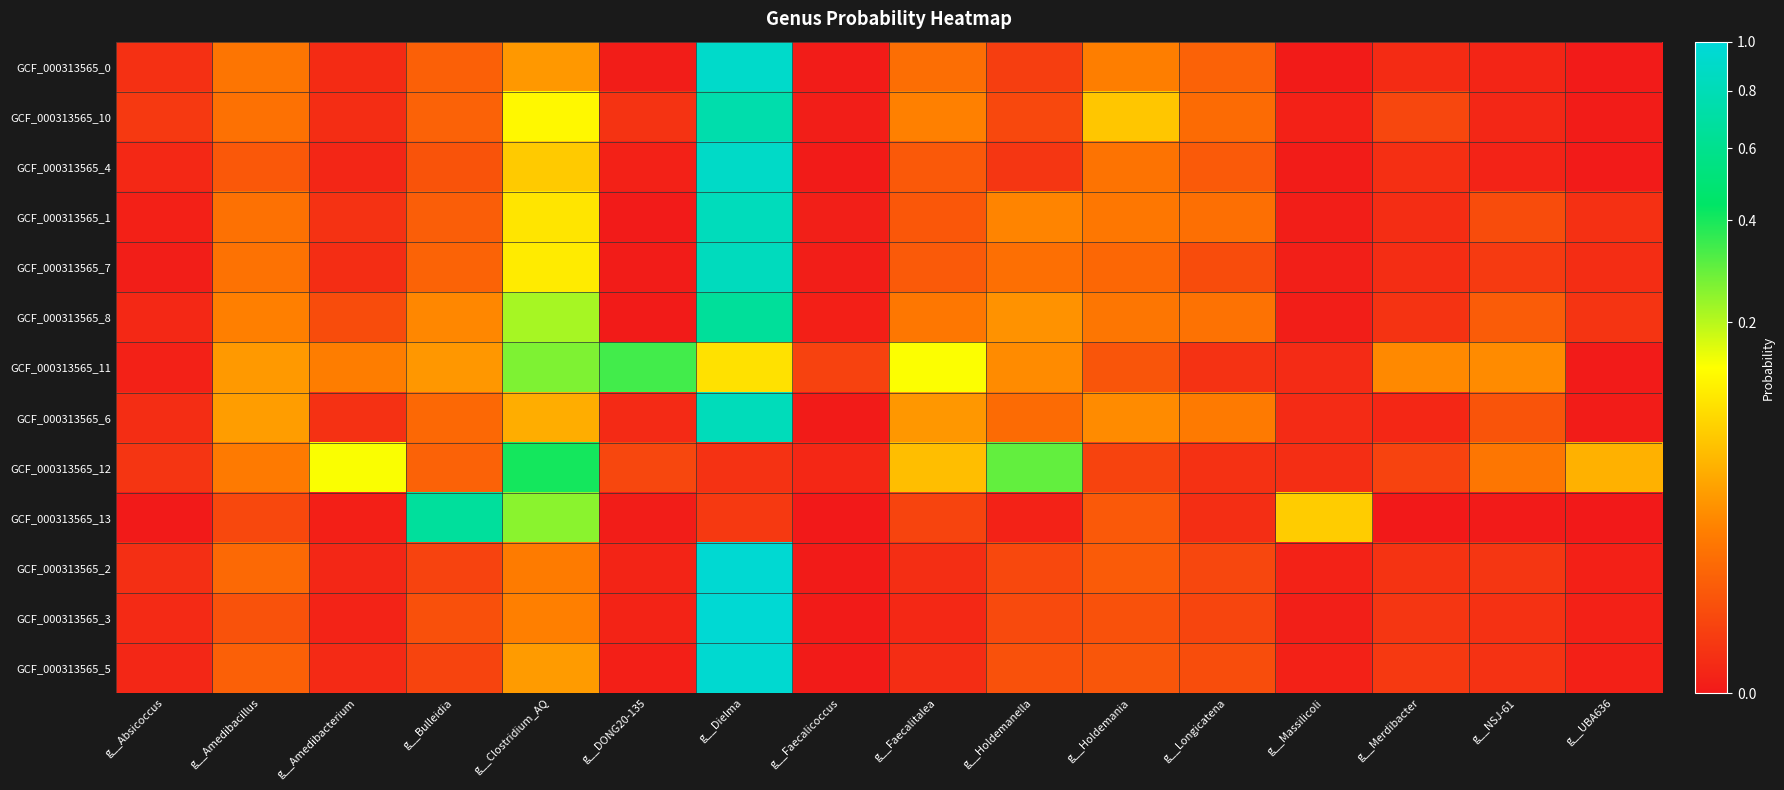

Count the number of categories in the chart.

16